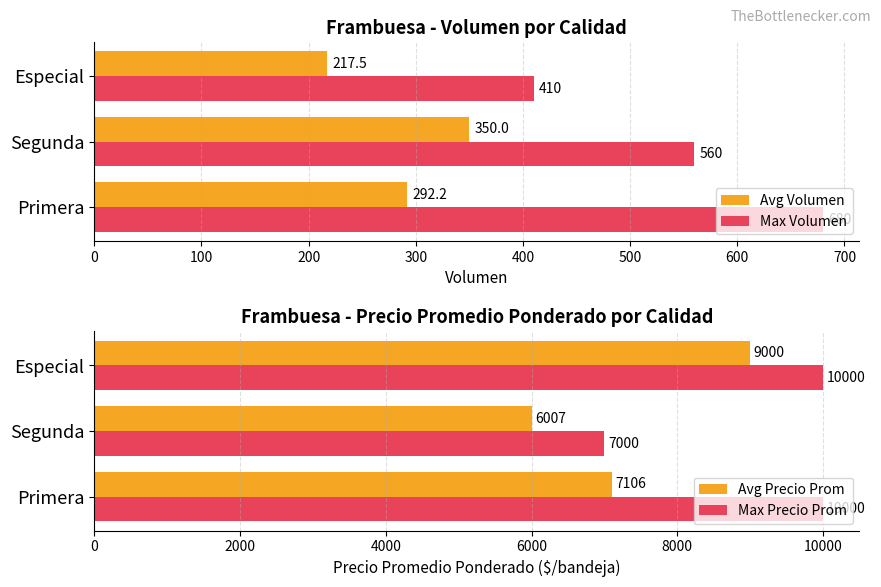

What is the maximum value shown in the chart?

10000.0